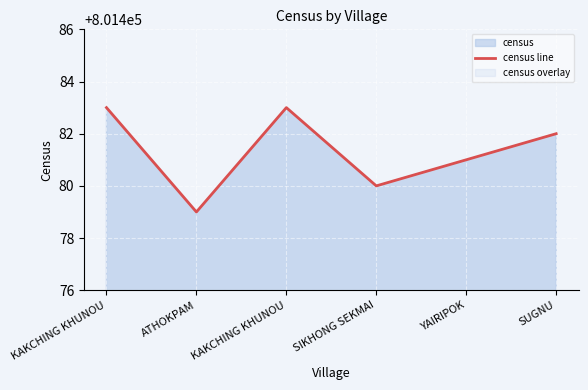

What is the minimum value shown in the chart?

801479